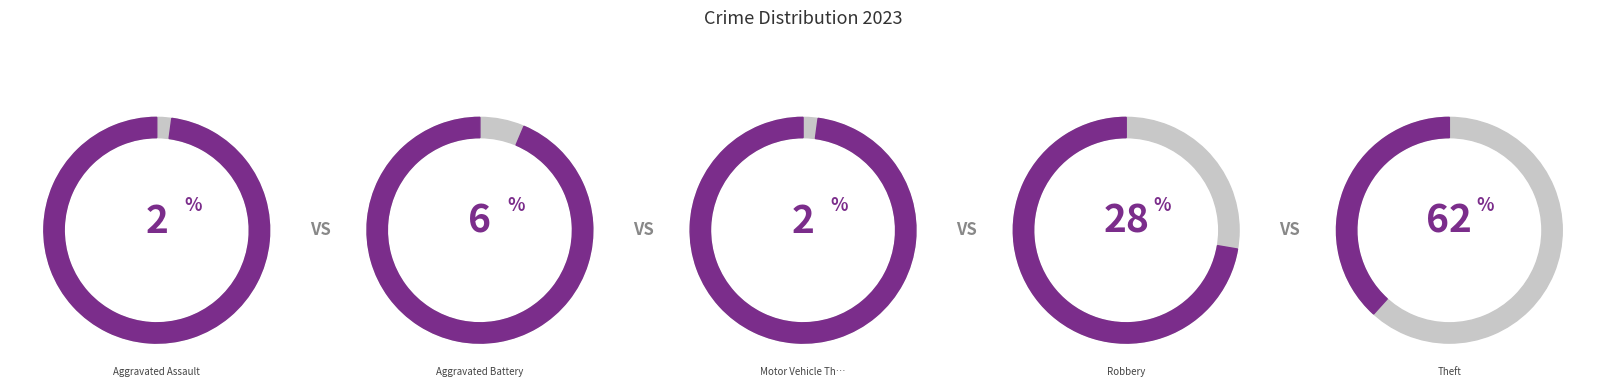

Is there a majority slice in this chart?

Yes